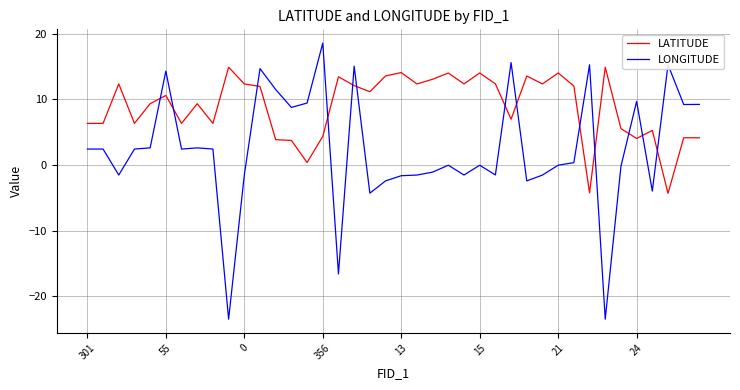

What is the maximum value shown in the chart?

18.6